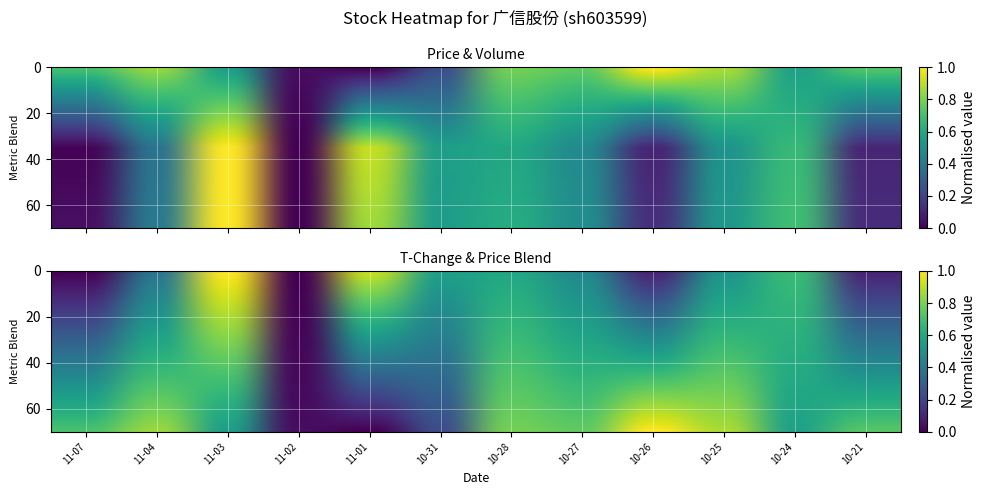

True or false: volume has a value of 0.1 at 10-21.

False